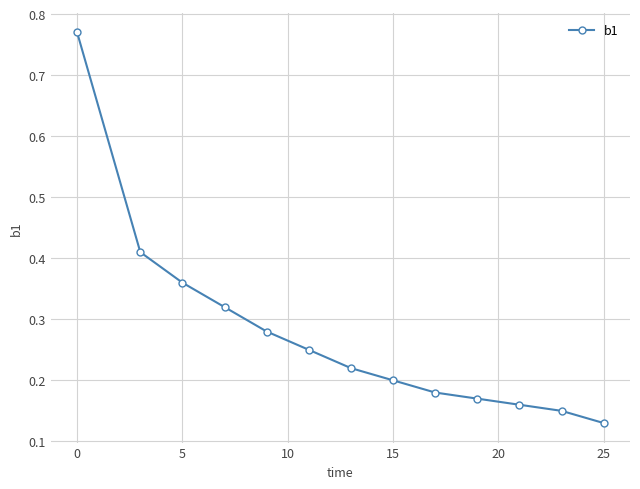

Count the values in the range 0 to 1.

13